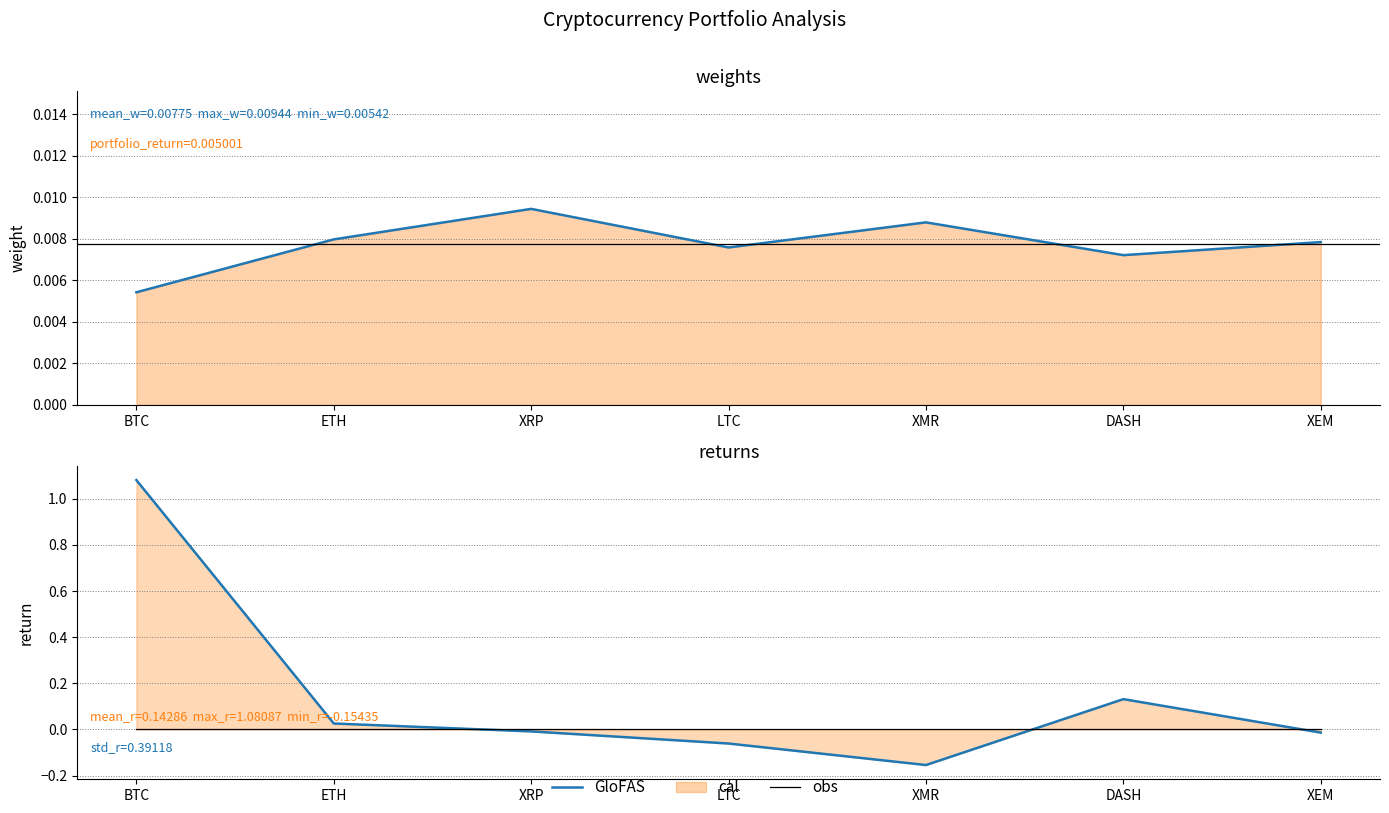

What is the maximum value shown in the chart?

1.1